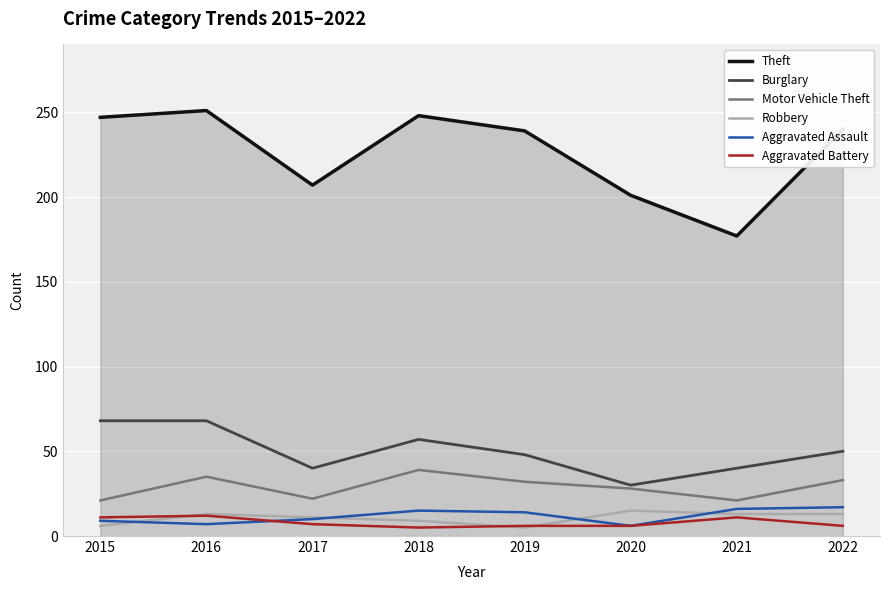

Which series has the largest range (max minus min)?

Theft